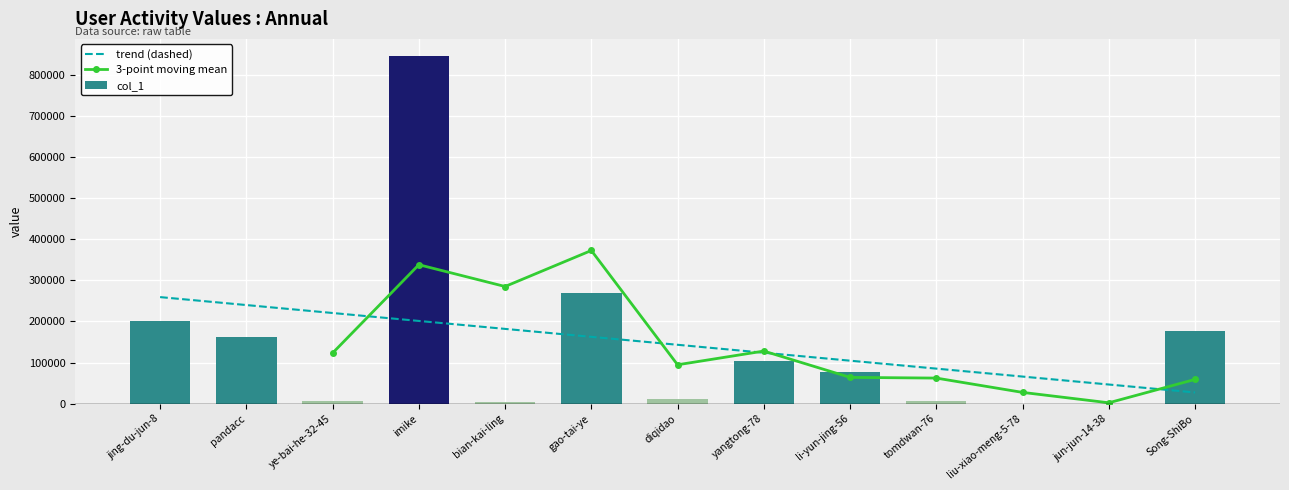

At which label is the value closest to 422703?

gao-tai-ye